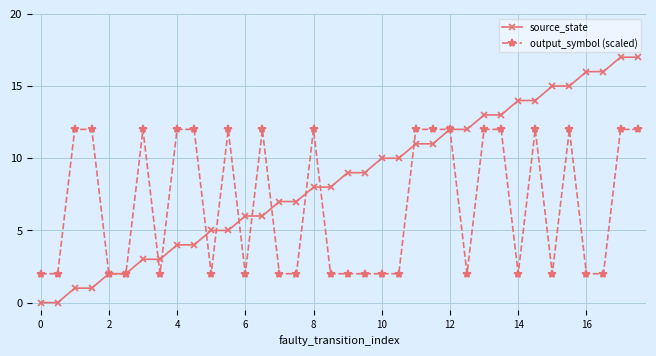

Which series has the largest range (max minus min)?

source_state